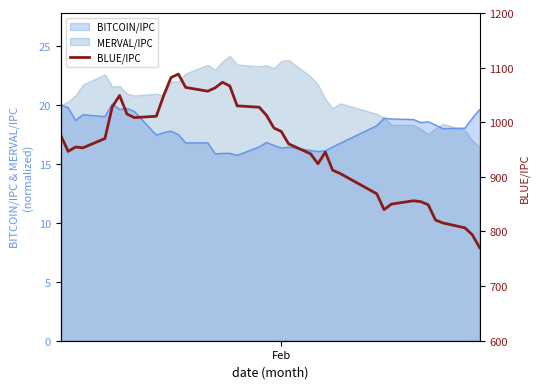

What is the maximum value shown in the chart?

1088.1